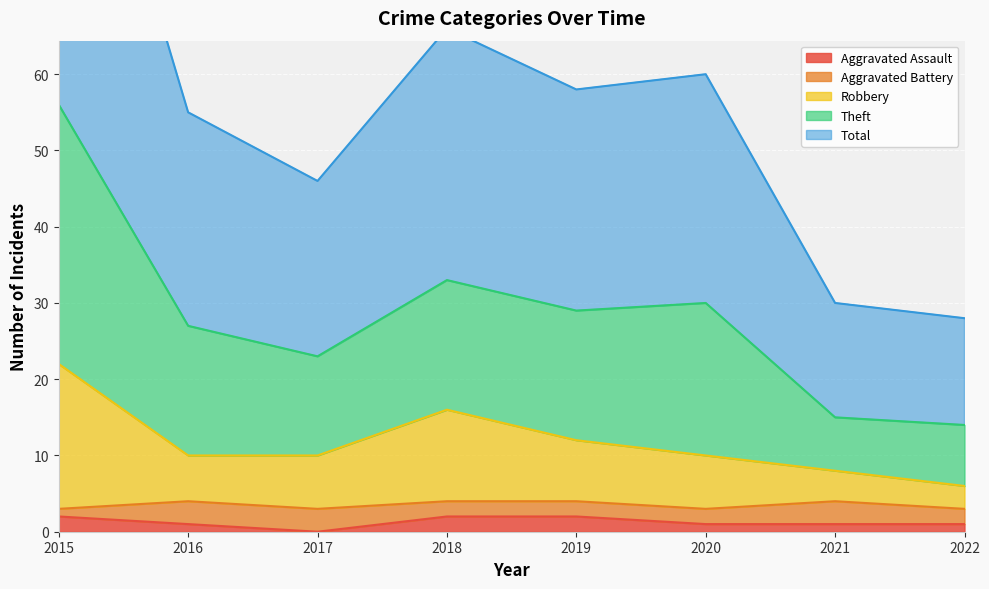

What is the sum of the Total values at 2020 and 2022?

44